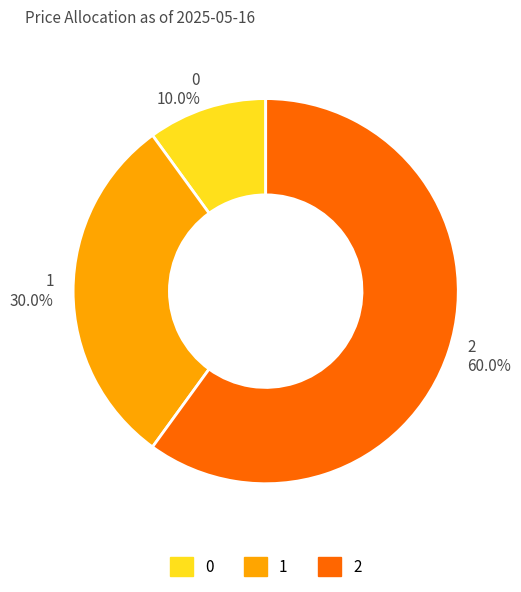

Between 1 and 0, which is larger?

1